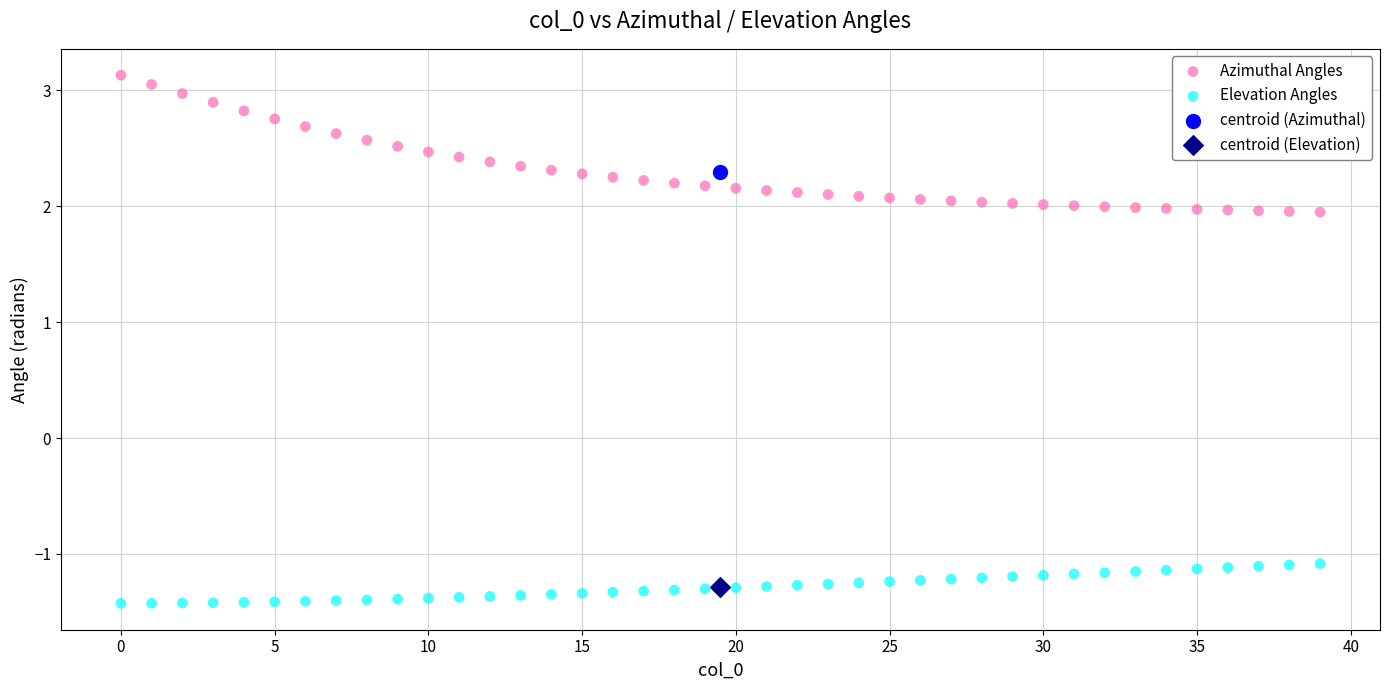

What are all the series names shown in the legend?

Azimuthal Angles, Elevation Angles, centroid (Azimuthal), centroid (Elevation)